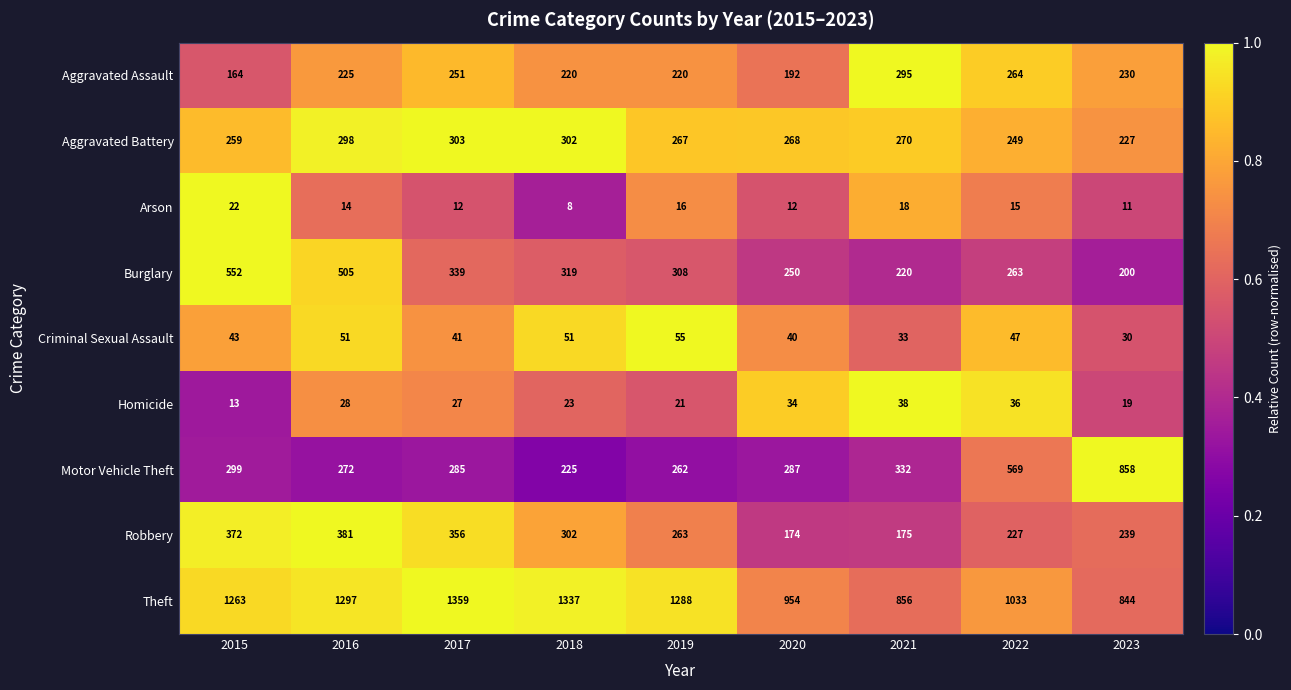

Which series has the largest total across all categories?

Theft